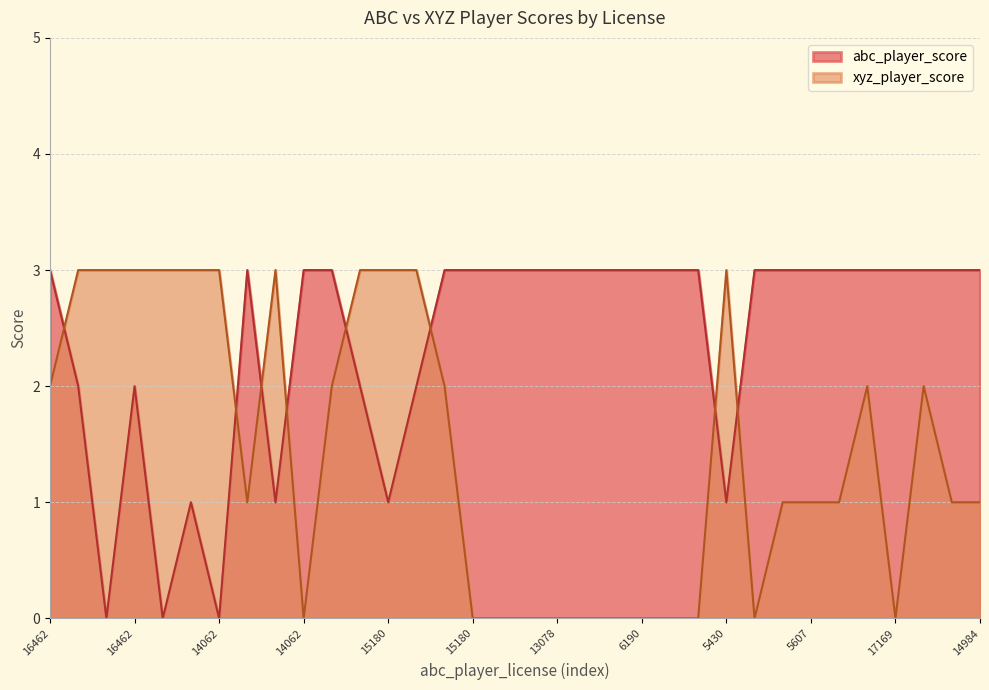

What is the maximum value for abc_player_score?

3